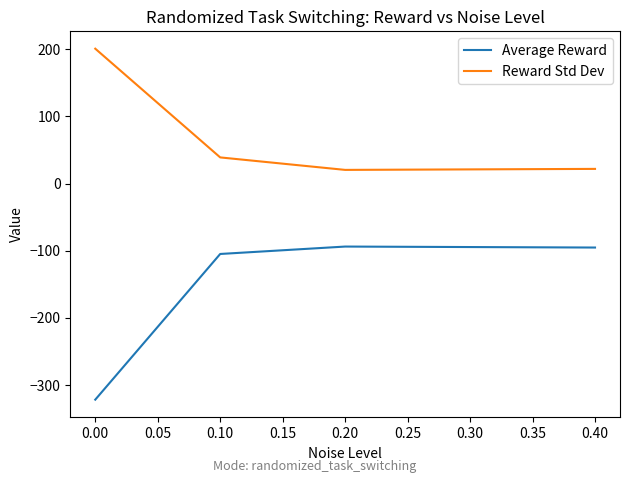

What is the highest value of the Average Reward series?

-93.9